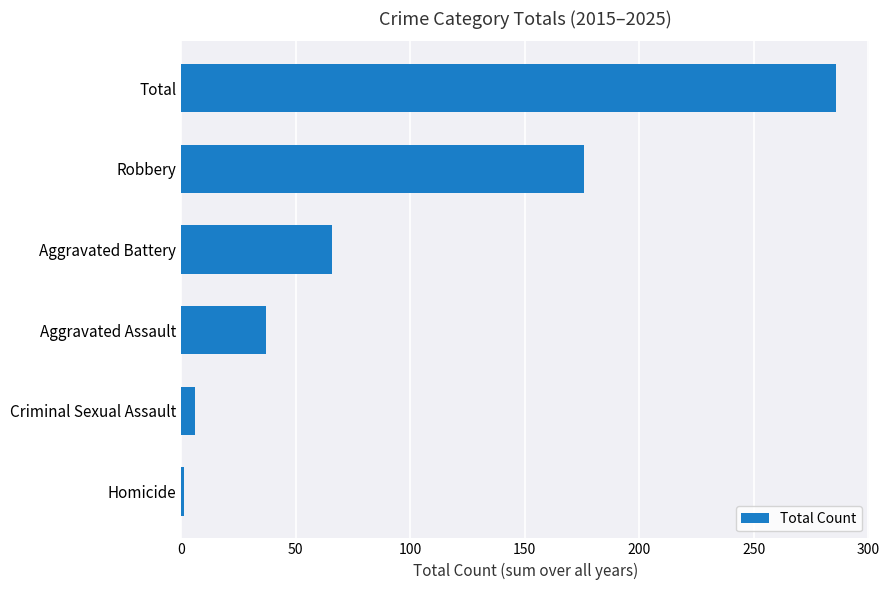

What is the ratio of the value at Aggravated Battery to the value at Aggravated Assault?

1.8